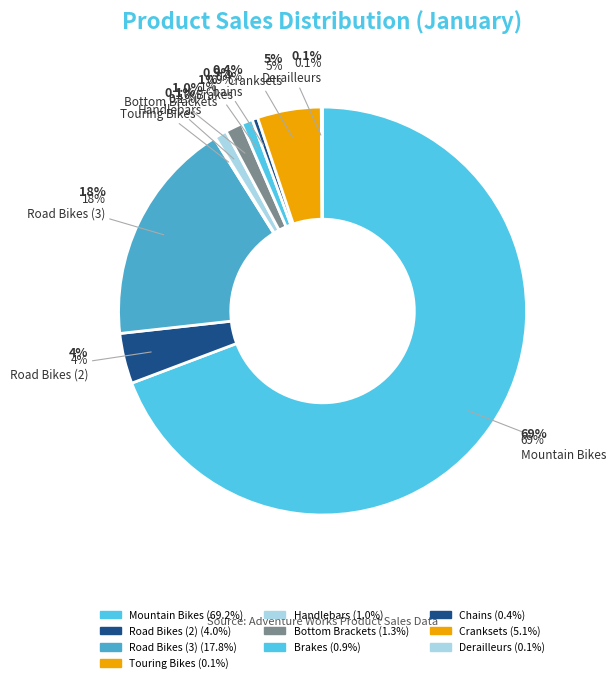

Combined, do Chains and Road Bikes (2) account for over 50%?

No